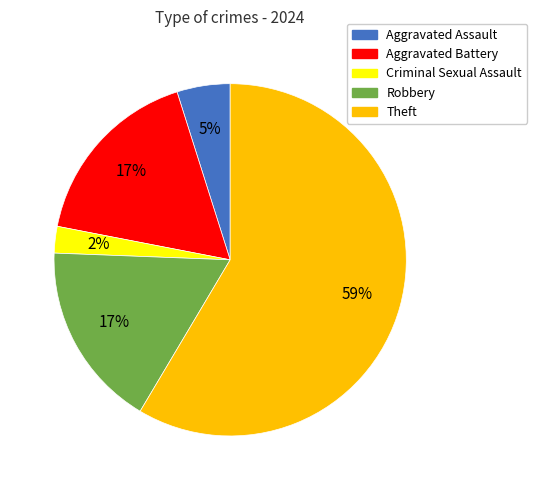

Between Criminal Sexual Assault and Aggravated Battery, which is larger?

Aggravated Battery